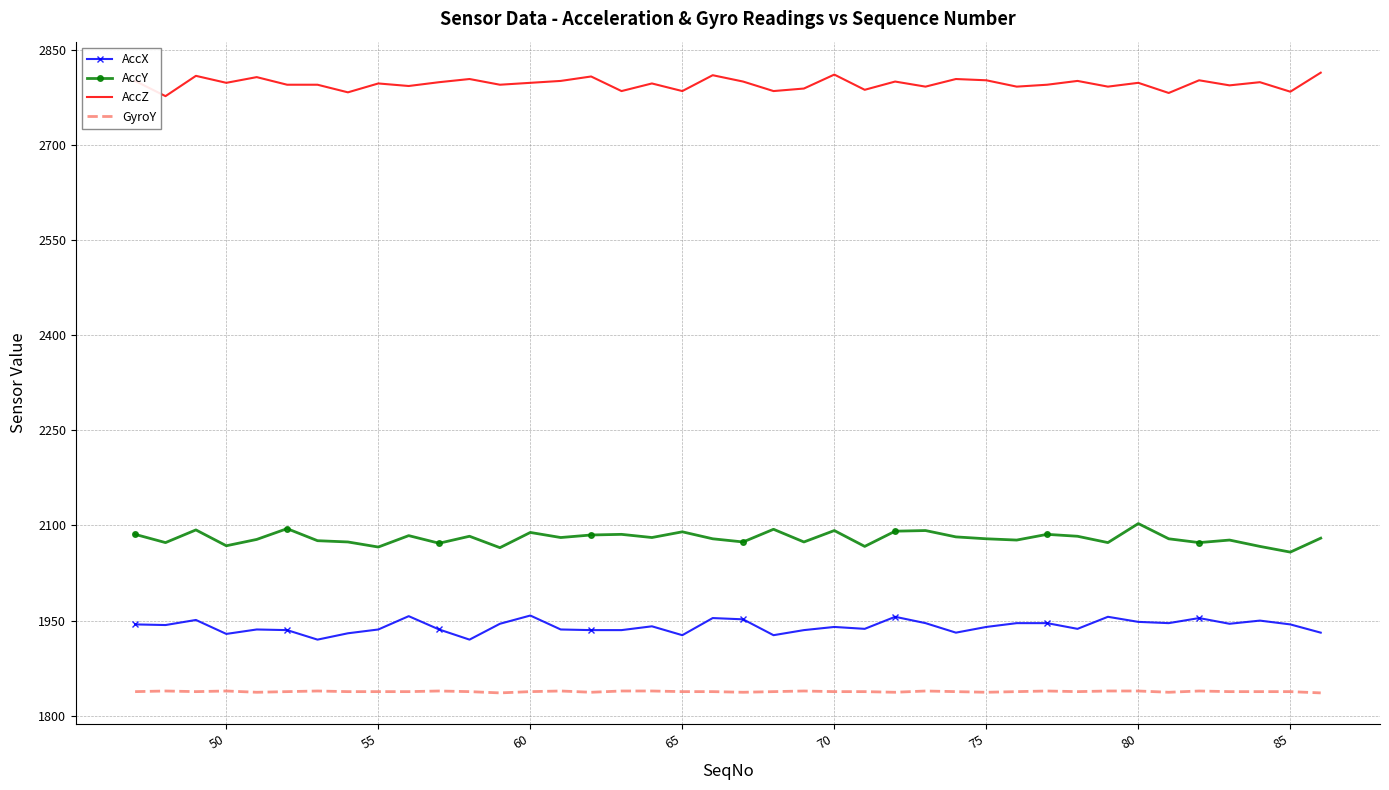

What are all the series names shown in the legend?

AccX, AccY, AccZ, GyroY